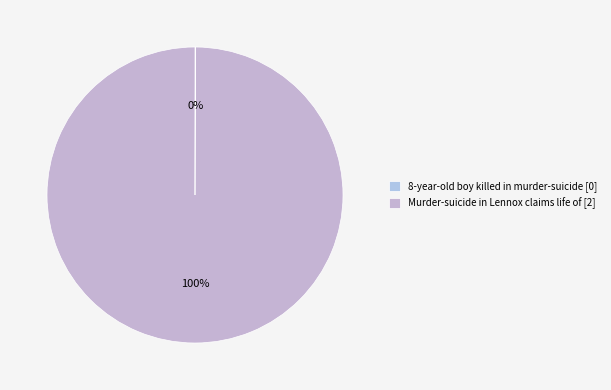

To the nearest percent, what is the average slice percentage?

50%